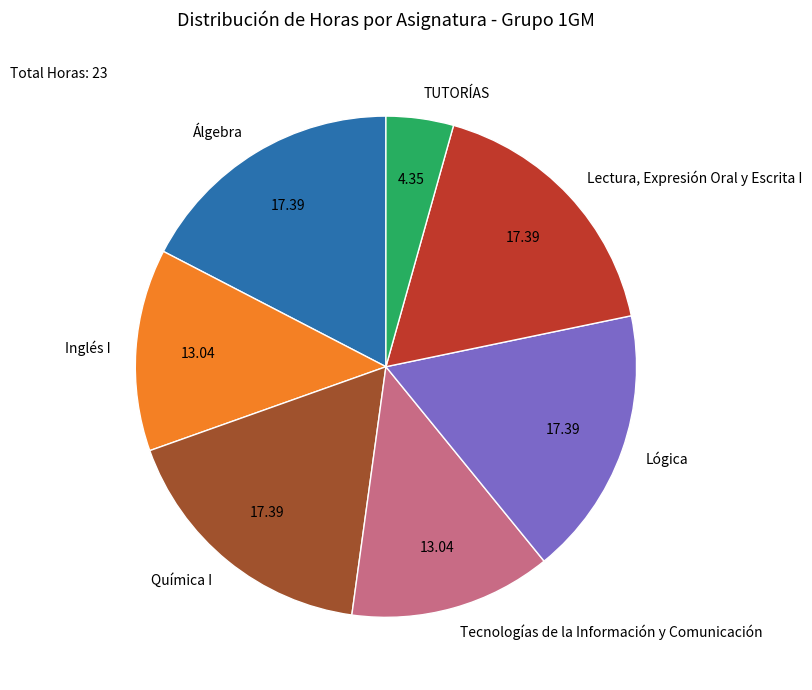

Combined, do Inglés I and TUTORÍAS account for over 50%?

No